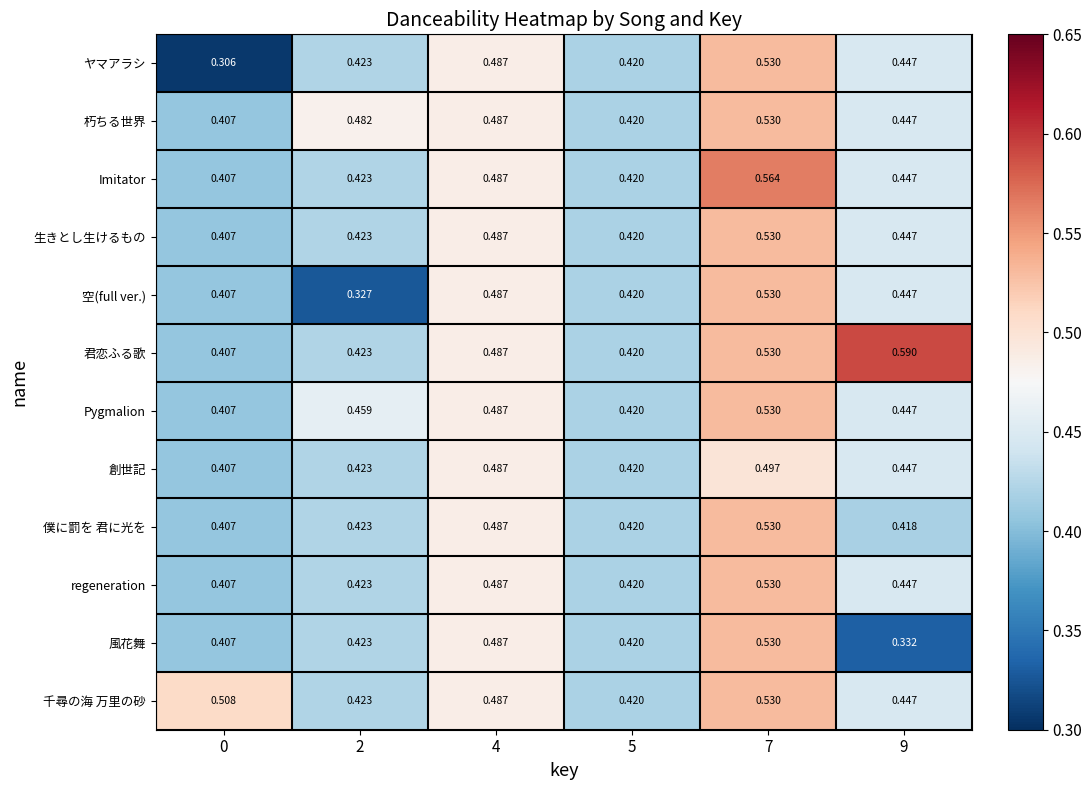

Which series has the largest range (max minus min)?

ヤマアラシ